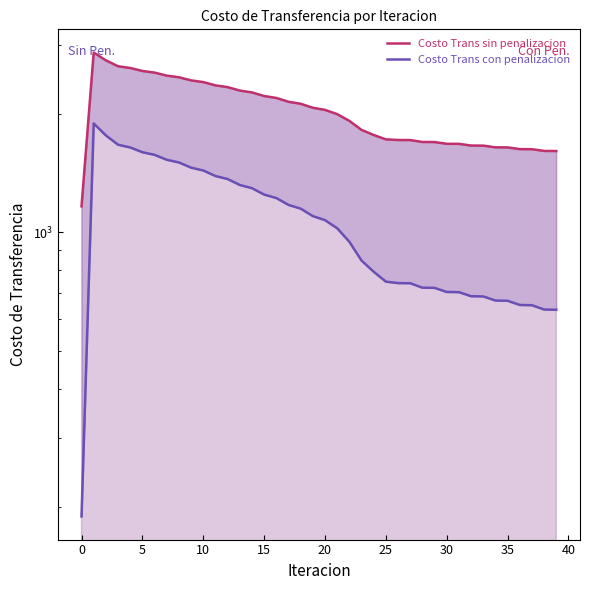

What is the sum of the Costo Trans sin penalizacion values at 15 and 10?

5263.6